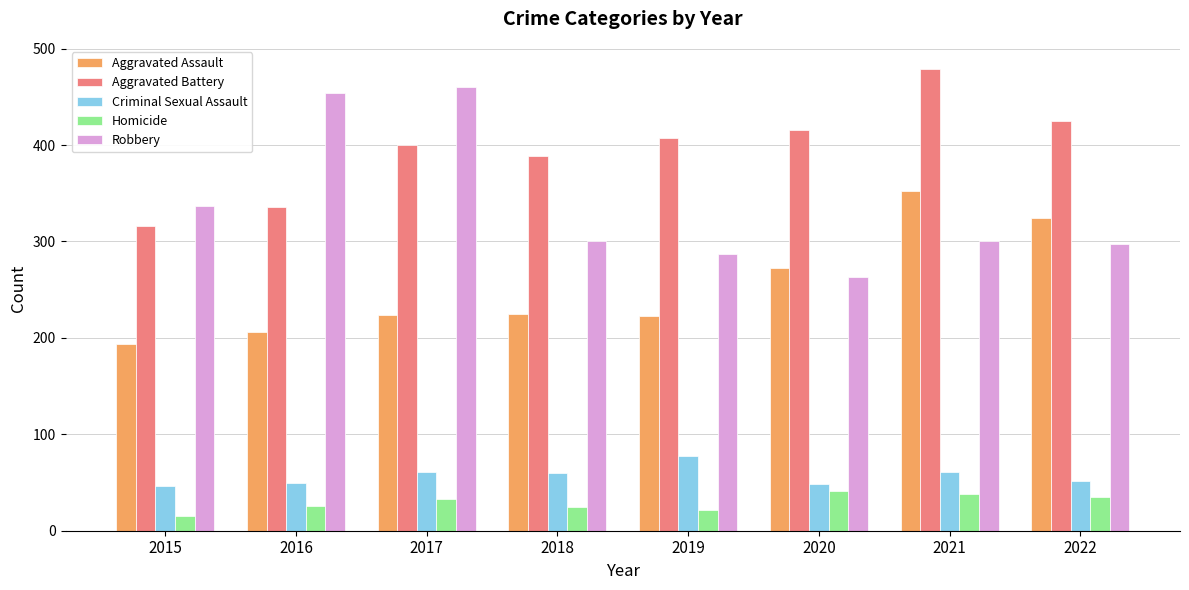

At which label does Aggravated Assault reach its peak?

2021